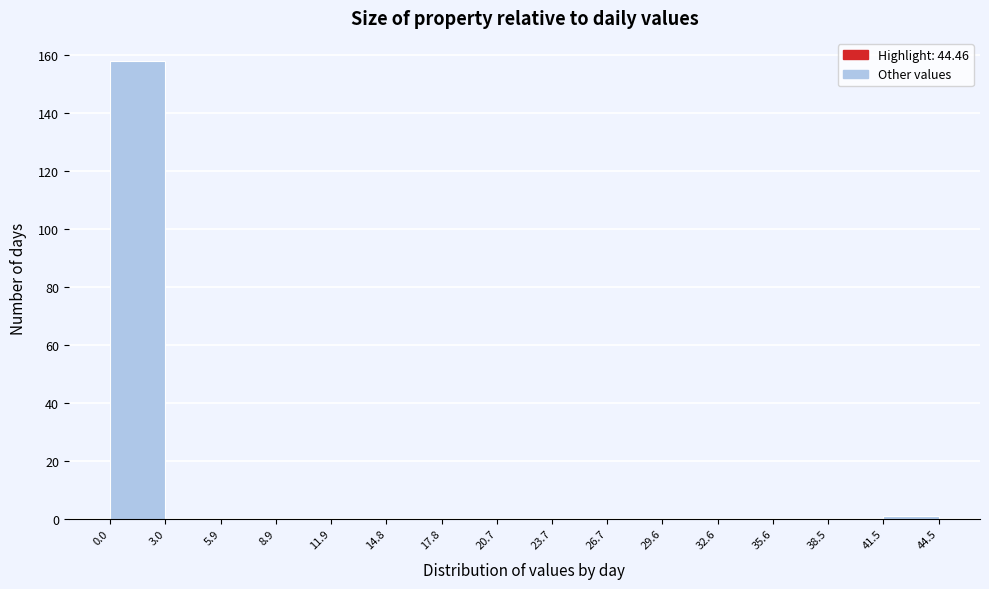

What is the height of the bar covering 0.0 to 3.0 on the x-axis? The values are not printed on the chart, so give them approximately, as read against the axis.

158